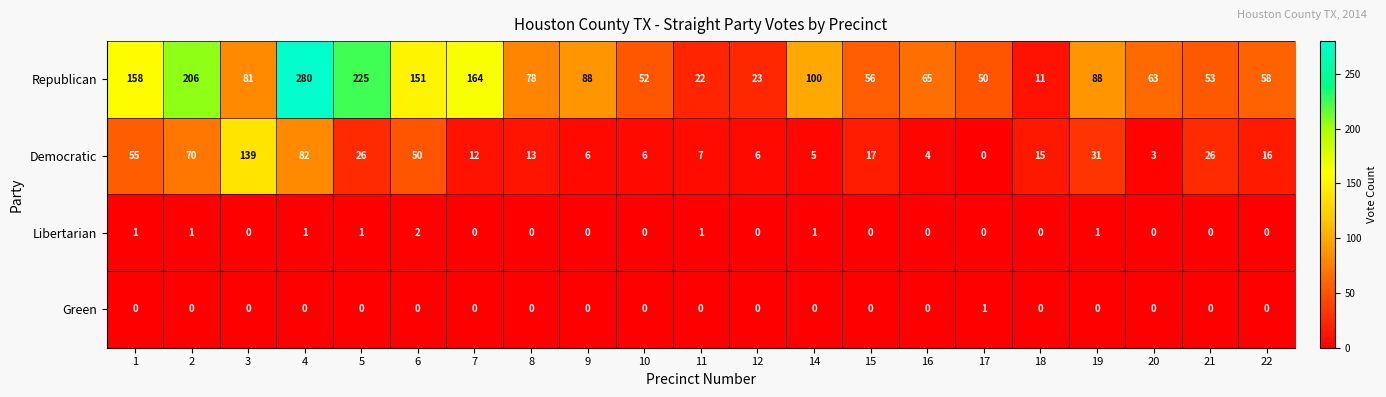

Rank the series by their maximum value, from highest to lowest.

Republican, Democratic, Libertarian, Green